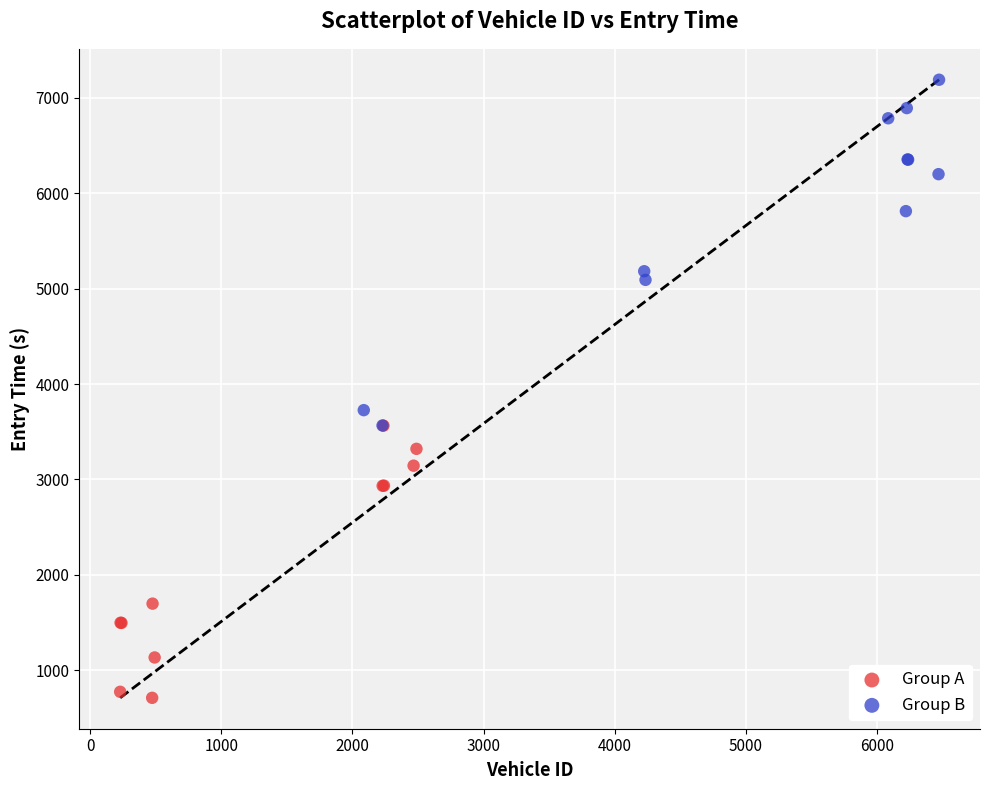

Which series has the widest spread of Y values?

Group B